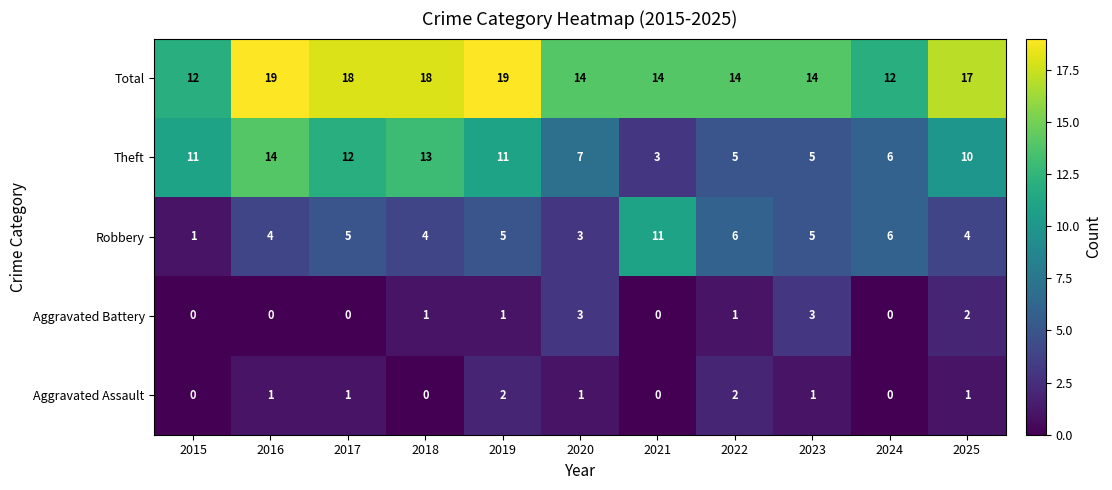

What is the sum of all Aggravated Assault values?

9